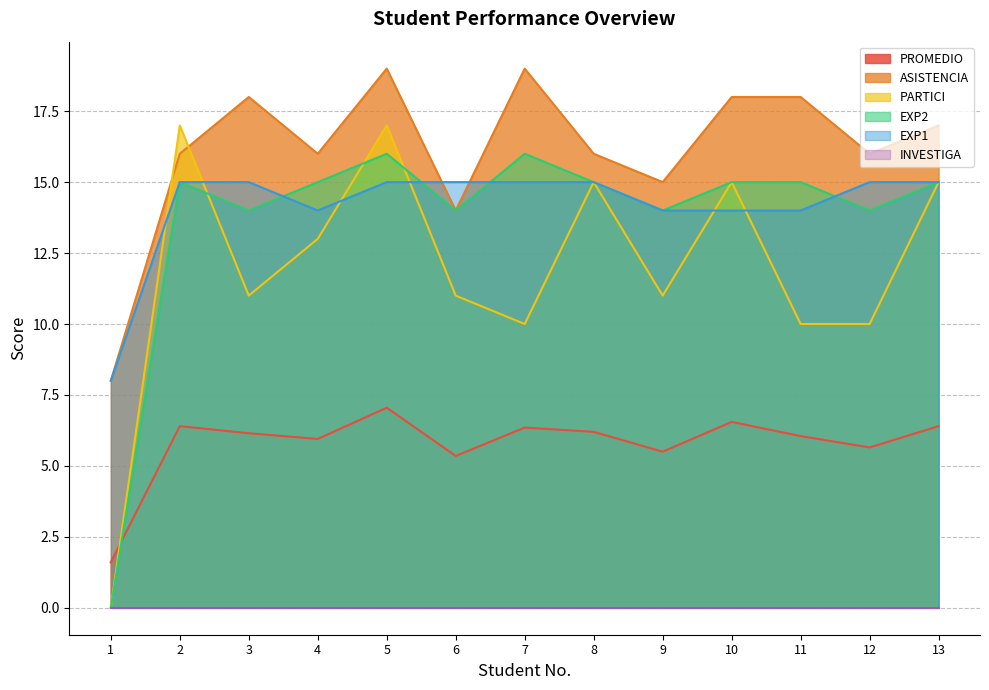

How many interior local peaks does the ASISTENCIA series have?

3